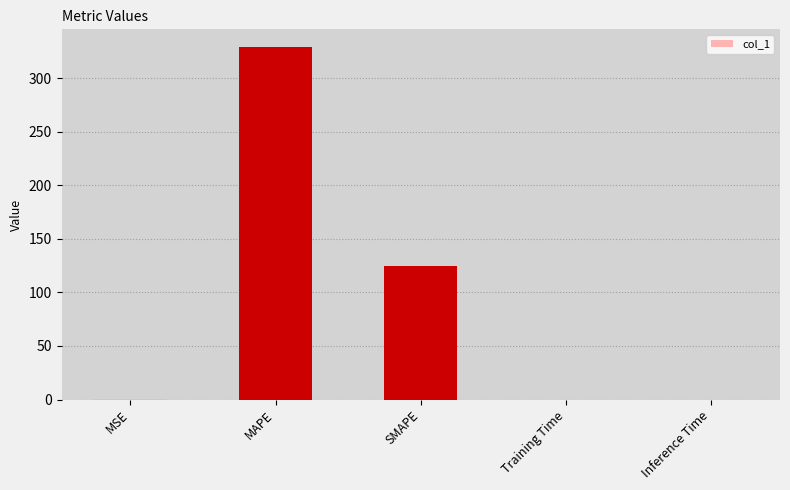

The chart shows a value of 0.0 at Training Time. True or false?

True